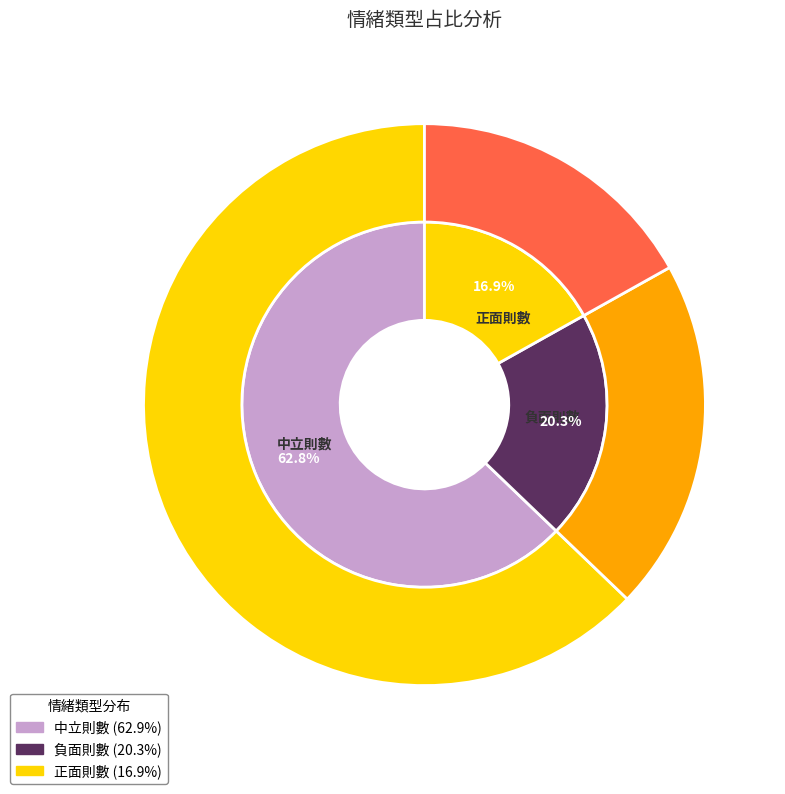

The 正面則數 slice represents 17% of the pie. True or false?

True